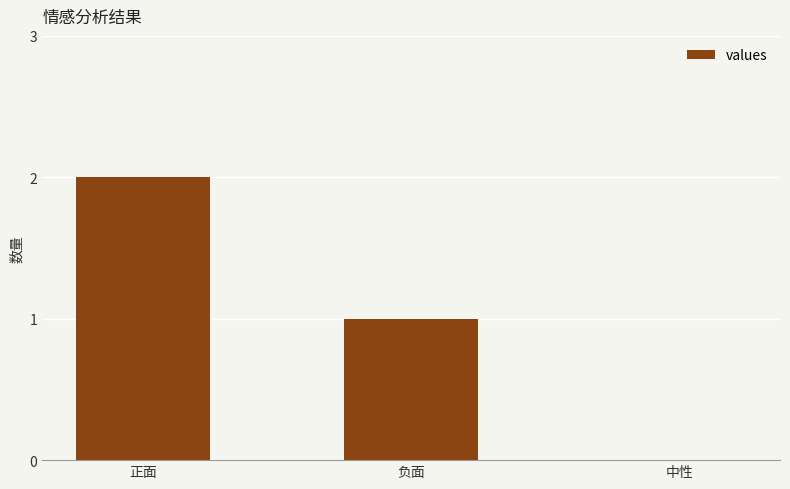

The chart shows a value of 1 at 负面. True or false?

True